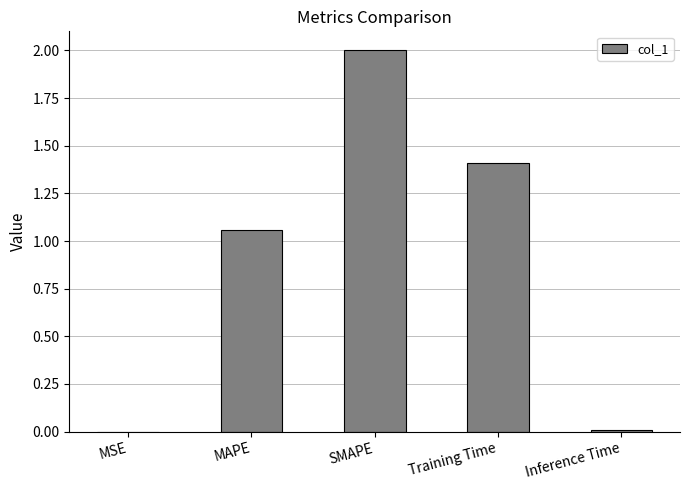

Which has a higher value, SMAPE or Training Time?

SMAPE